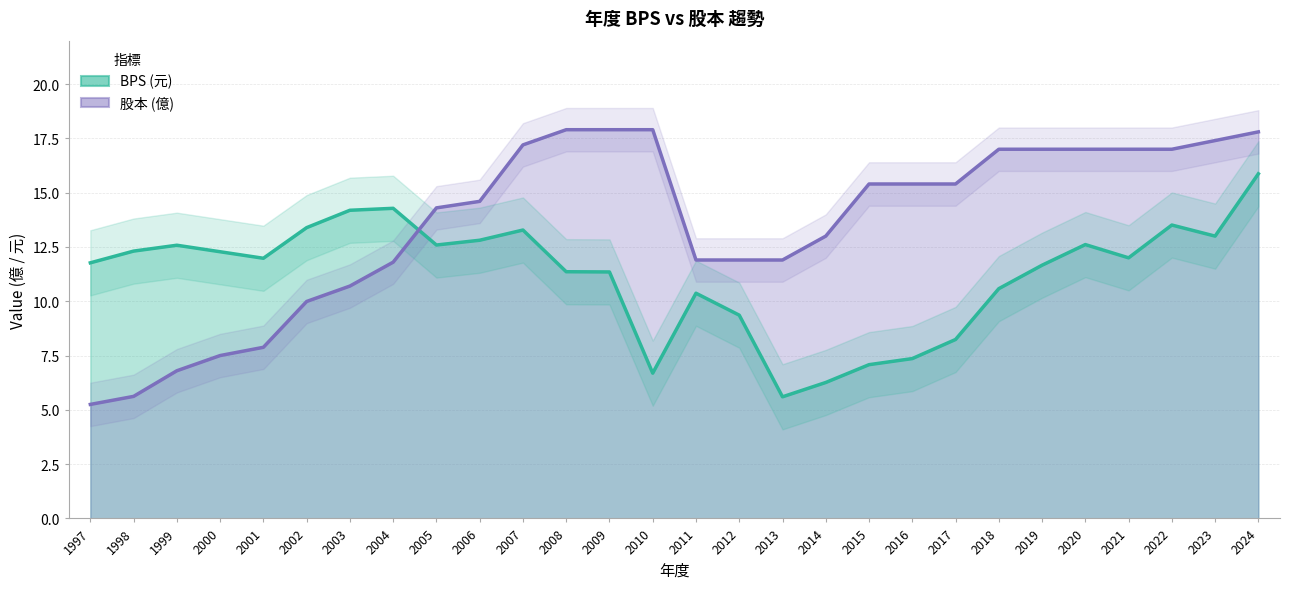

True or false: BPS has a value of 10.6 at 2018.

True